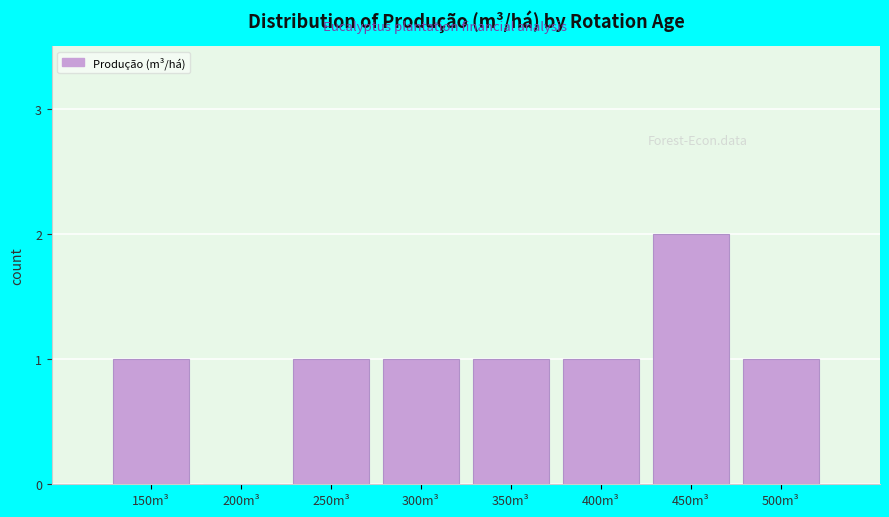

Reading right to left, list all the values displayed in this chart.

500m³=1	450m³=2	400m³=1	350m³=1	300m³=1	250m³=1	200m³=0	150m³=1